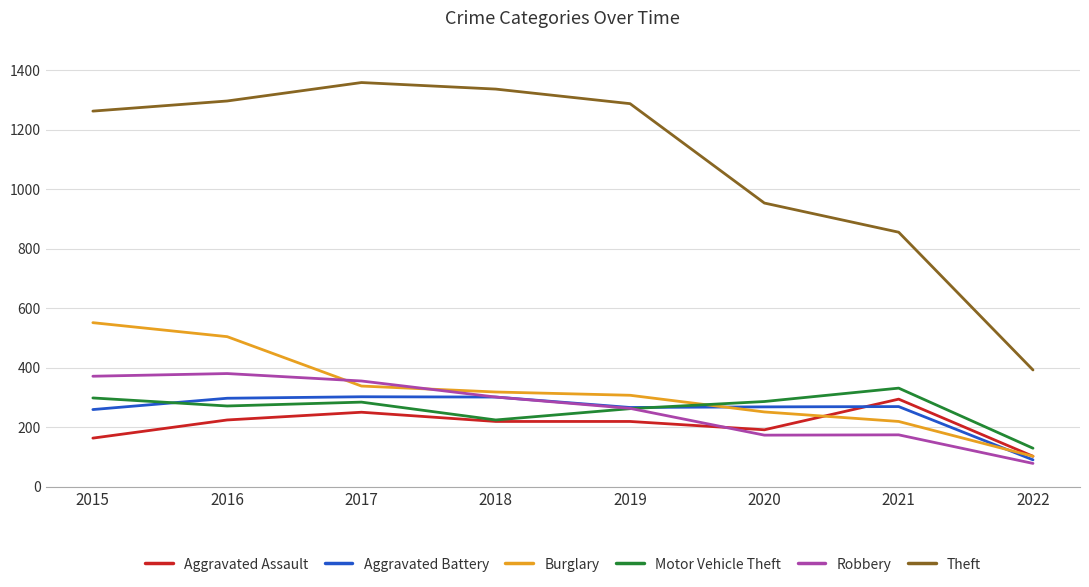

At which label does Motor Vehicle Theft reach its peak?

2021